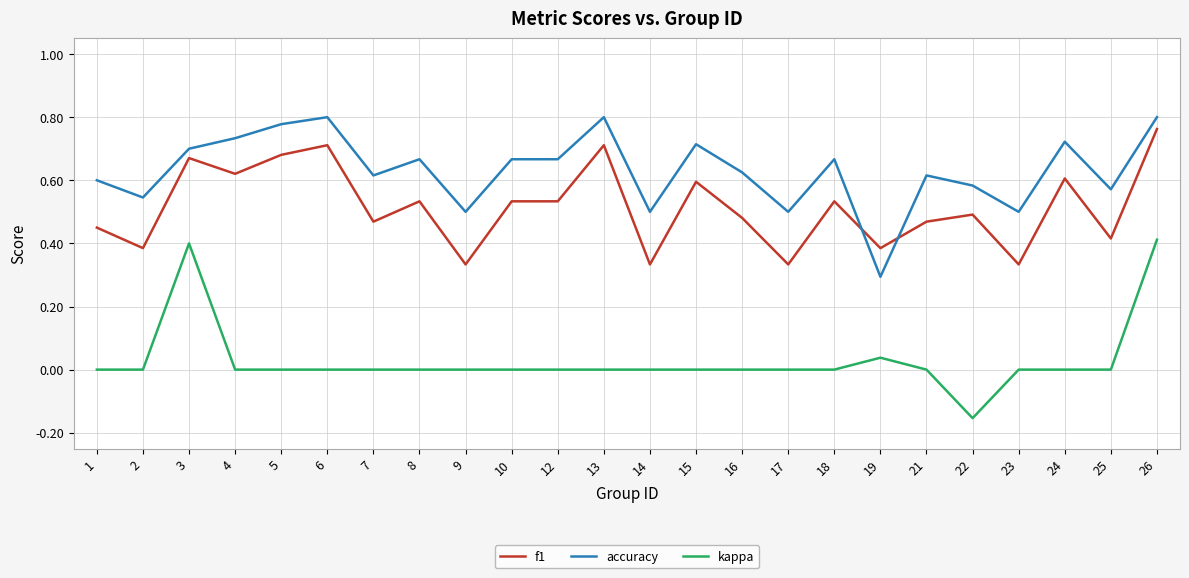

How many times do accuracy and f1 cross each other?

2